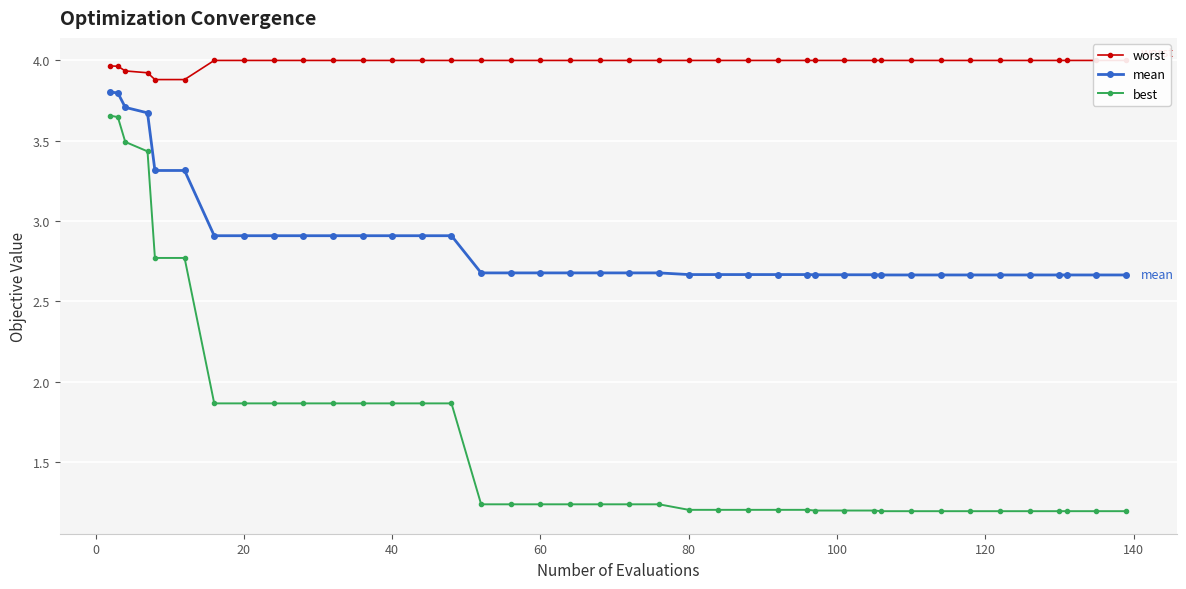

True or false: mean and best intersect in this chart.

False